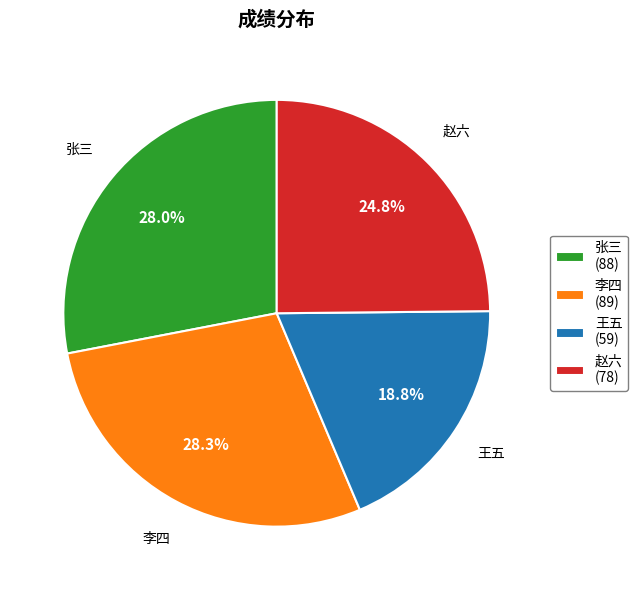

Does 赵六 represent more than half of the total?

No